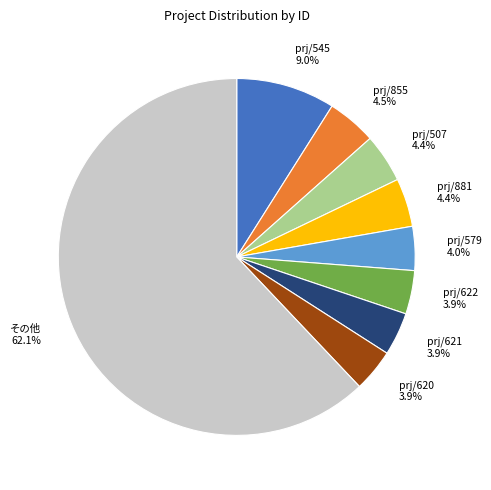

How many slices are in this pie chart?

9